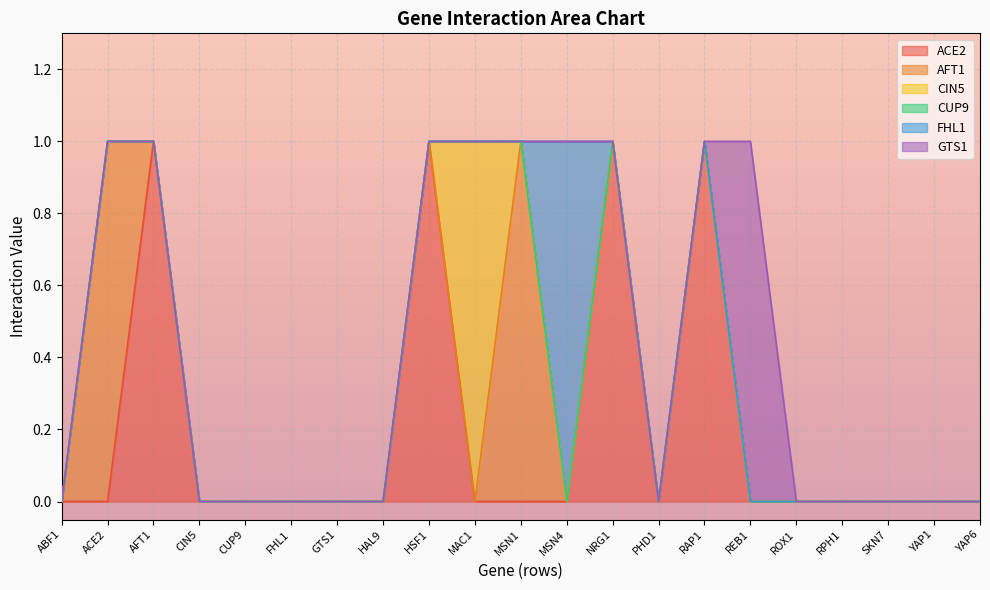

Which label corresponds to the smallest value in the chart?

ABF1